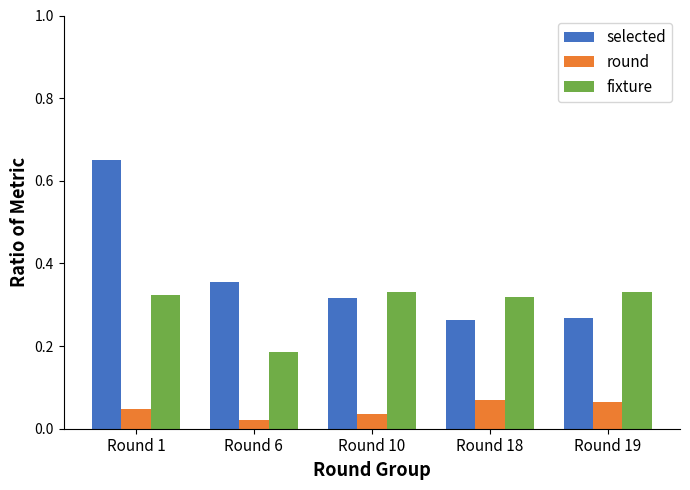

Rank the series by their average value, from lowest to highest.

round, fixture, selected